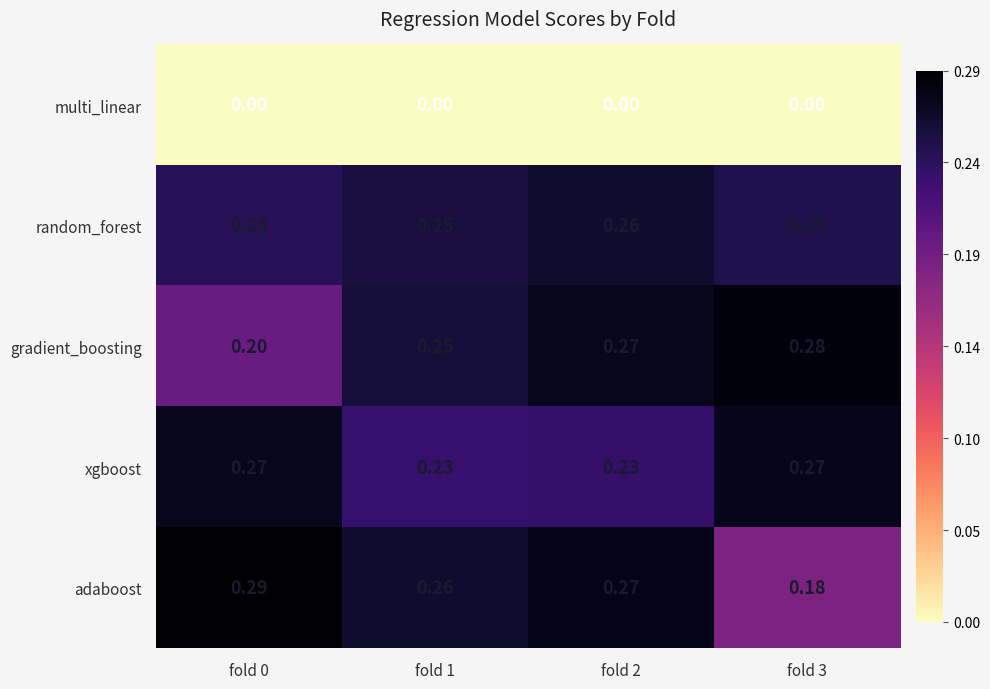

At how many categories does at least one series exceed 0?

4